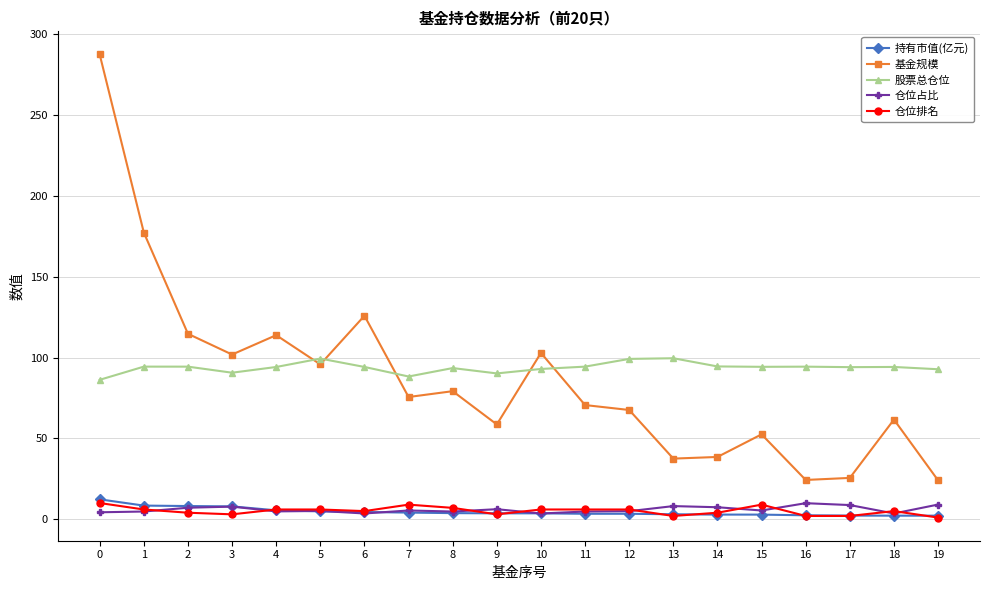

Which series has the largest range (max minus min)?

基金规模